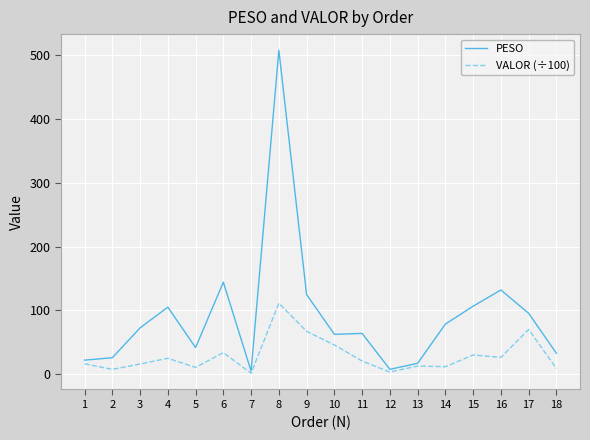

What is the difference between the highest and lowest values at 13?

4.3